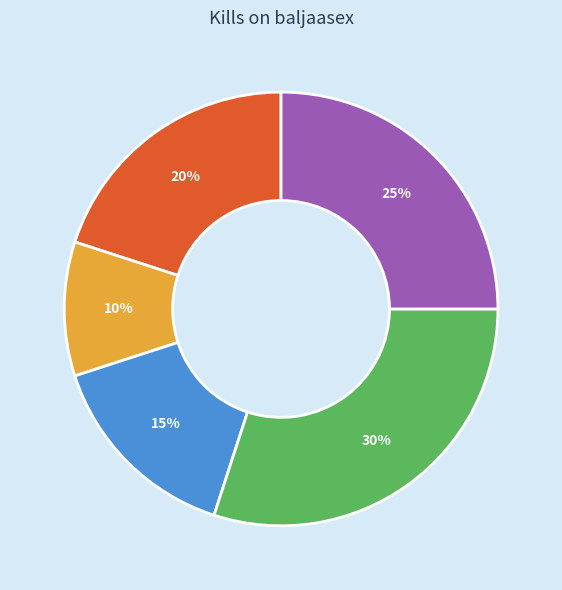

Is there any slice that represents more than half of the pie?

No